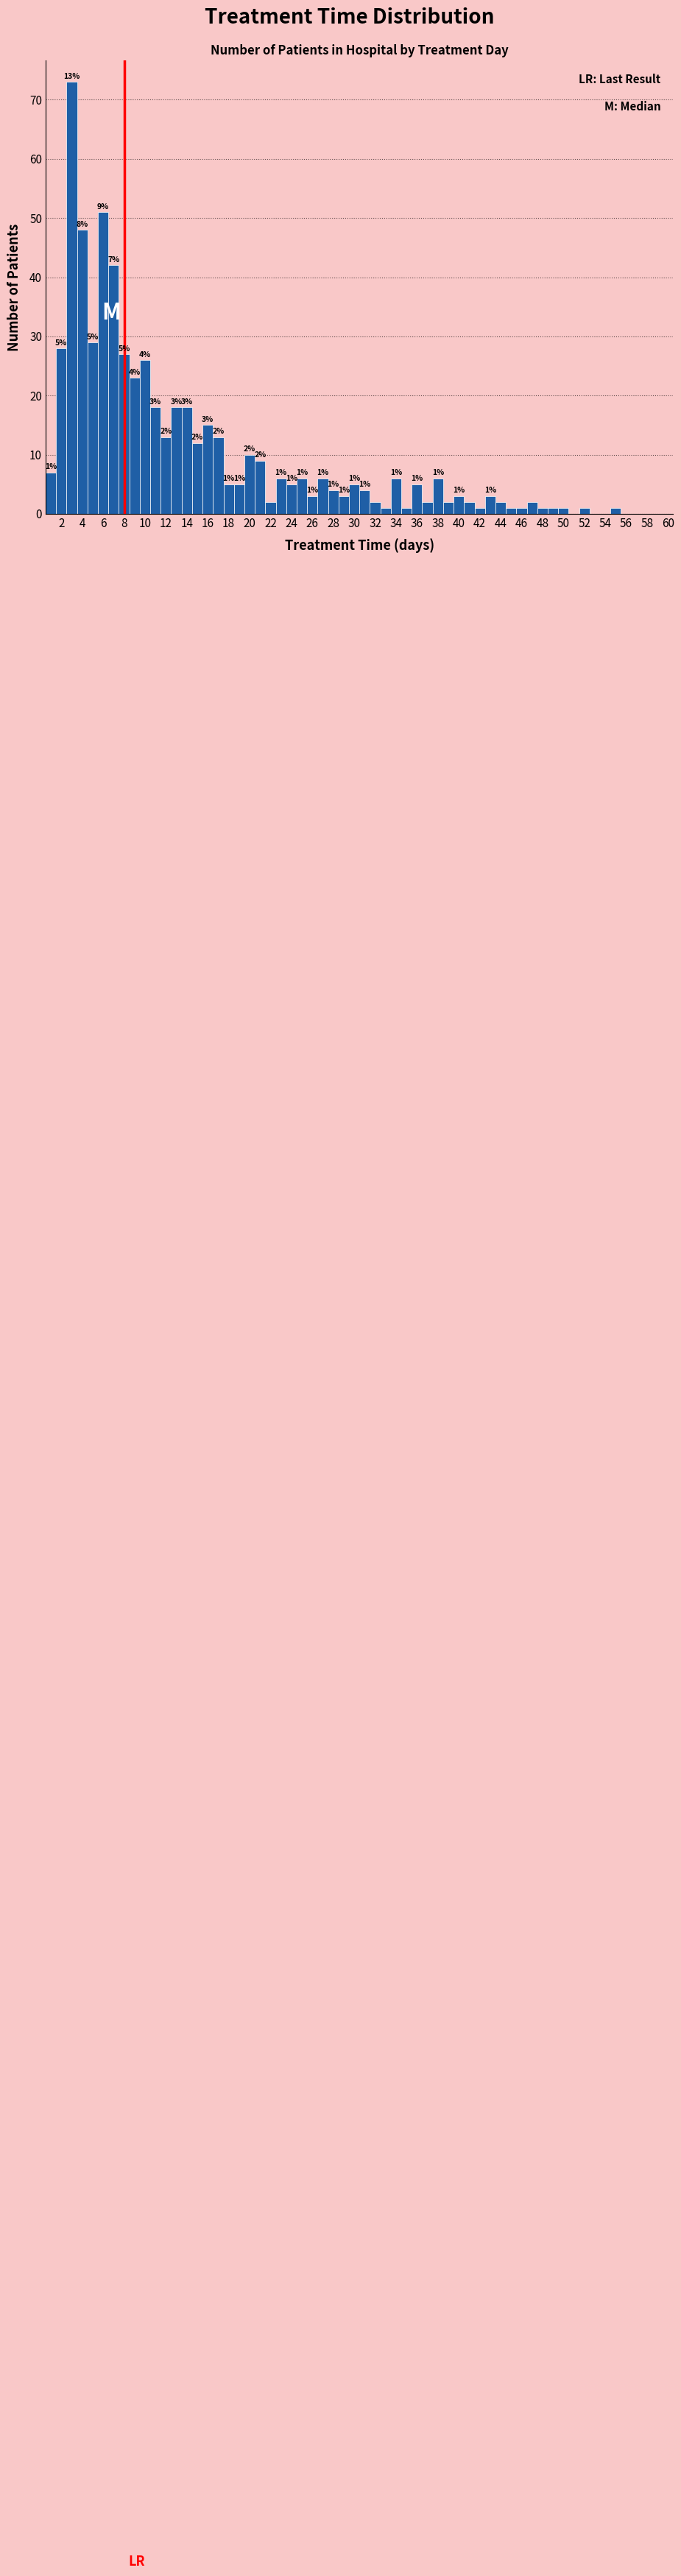

Which range on the x-axis has the tallest bar?

2.5 to 3.5